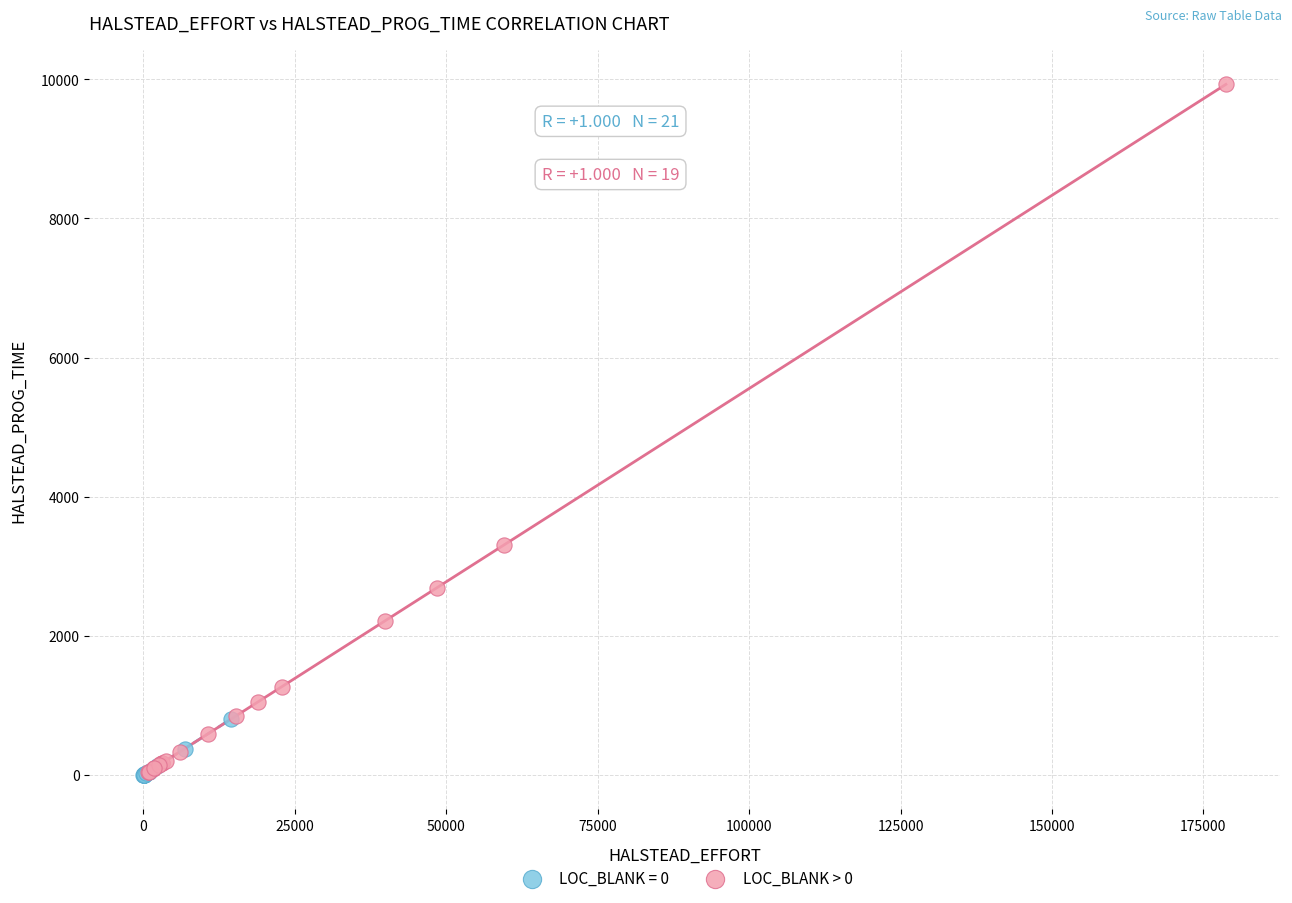

Which series reaches the maximum Y coordinate?

LOC_BLANK > 0